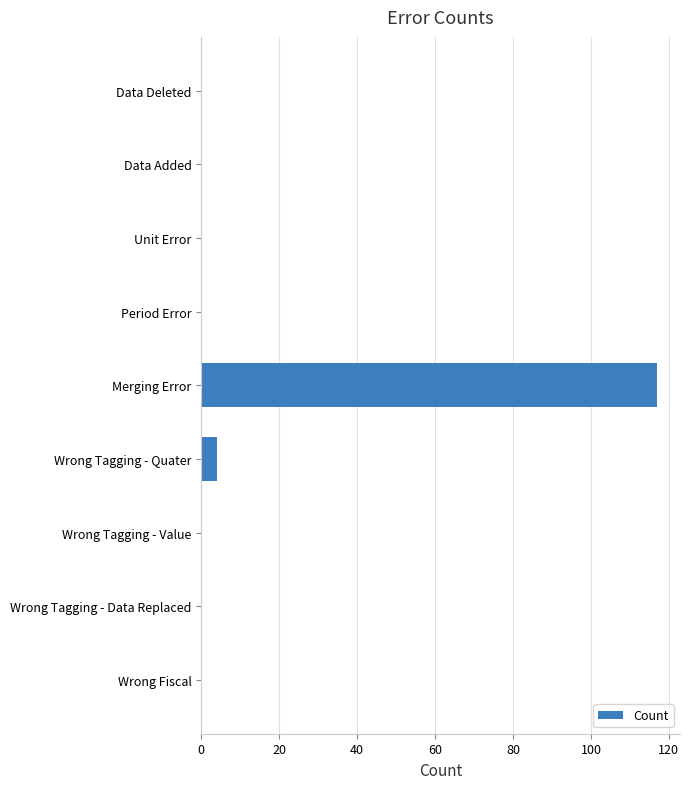

Which label corresponds to the largest value in the chart?

Merging Error